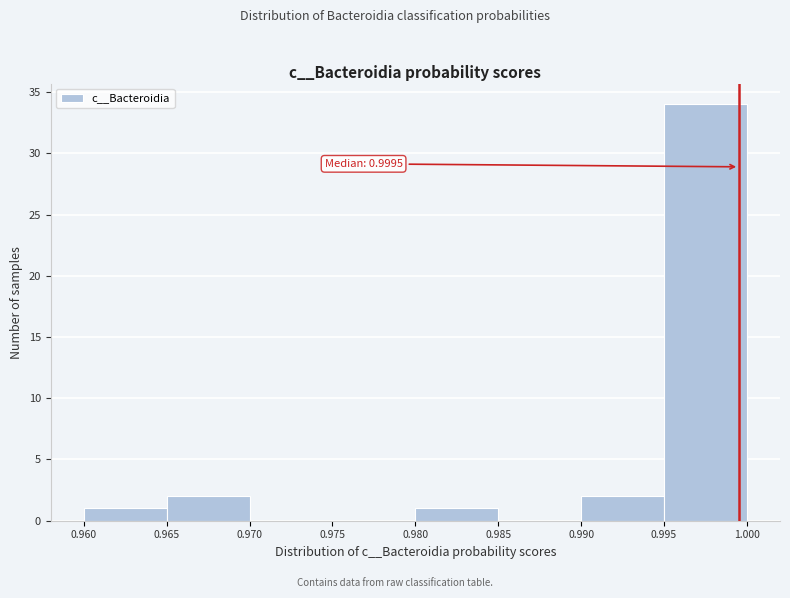

Over which range of the x-axis is the bar tallest?

0.995 to 1.000